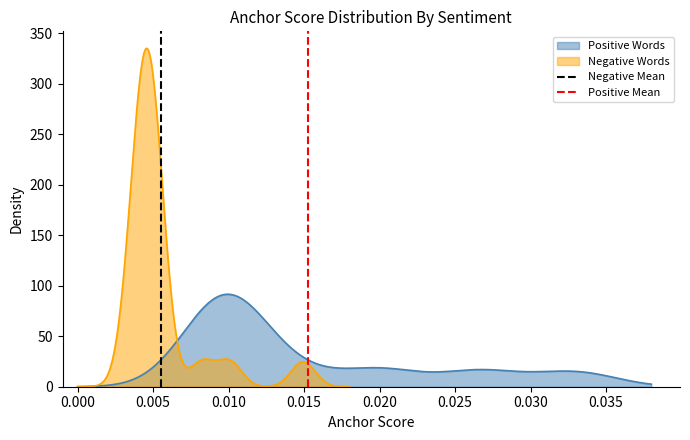

How many values in the Negative Mean series are below 1?

1